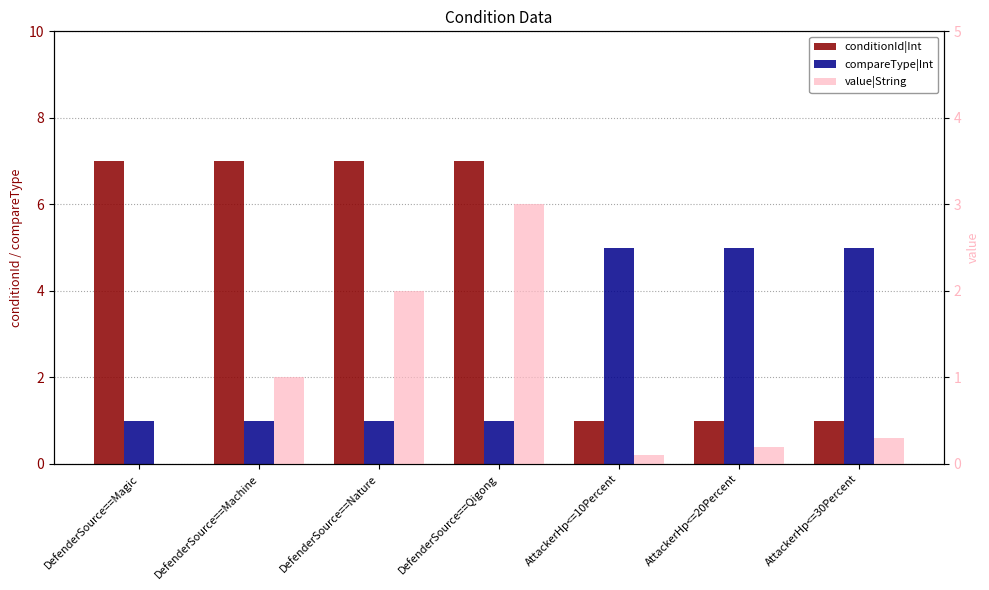

What position from the right is DefenderSource==Nature?

5